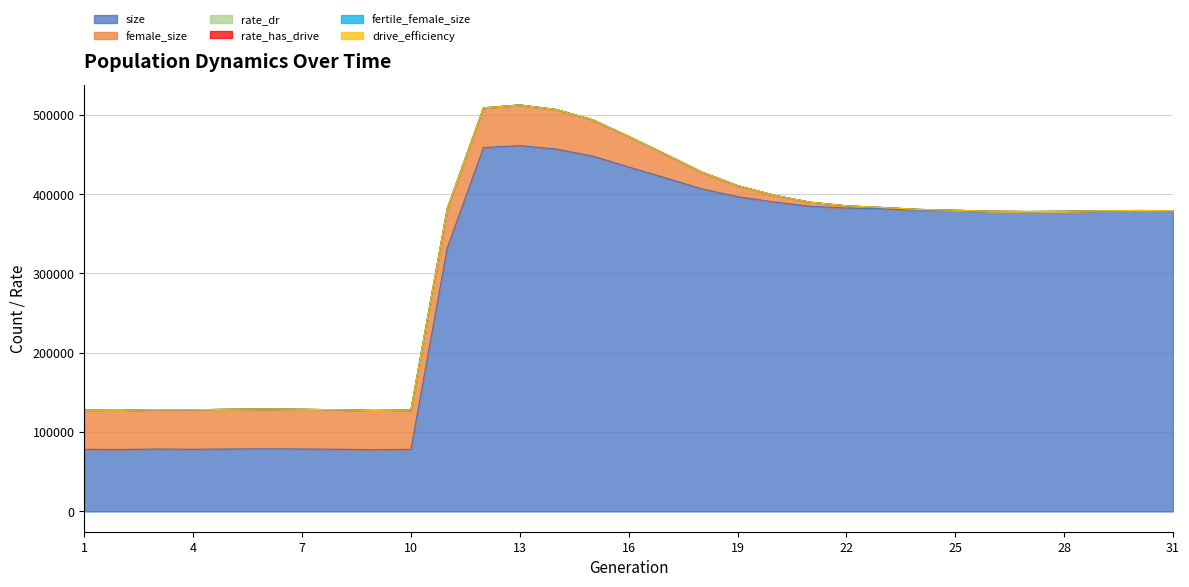

Rank the categories by female_size value from highest to lowest.

13, 6, 5, 12, 7, 14, 8, 11, 4, 3, 10, 9, 2, 1, 15, 16, 17, 18, 19, 20, 21, 22, 23, 24, 25, 26, 27, 28, 29, 30, 31